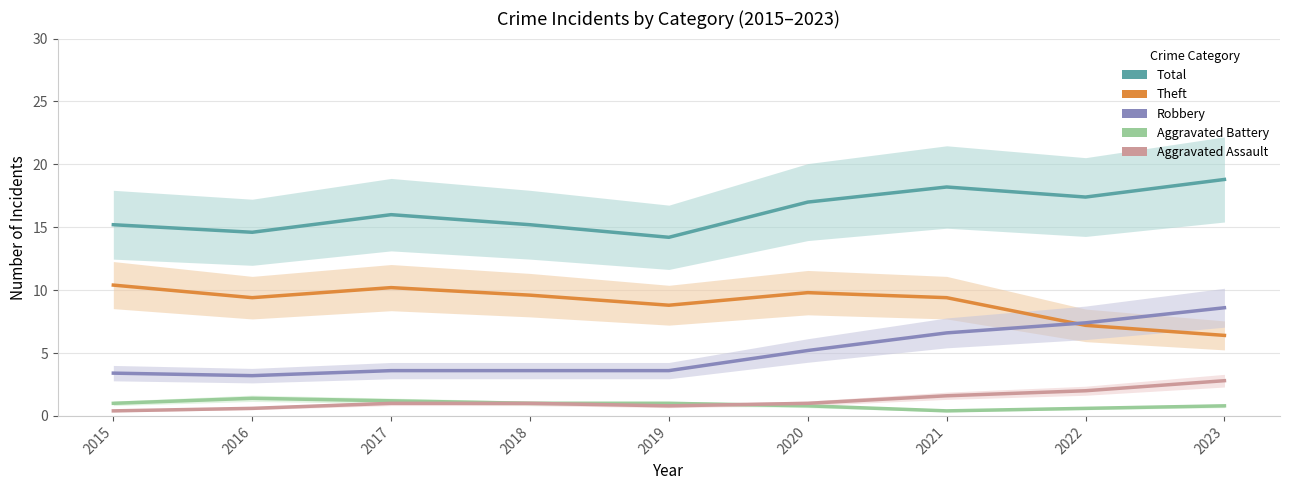

What are all the series names shown in the legend?

Total, Theft, Robbery, Aggravated Battery, Aggravated Assault